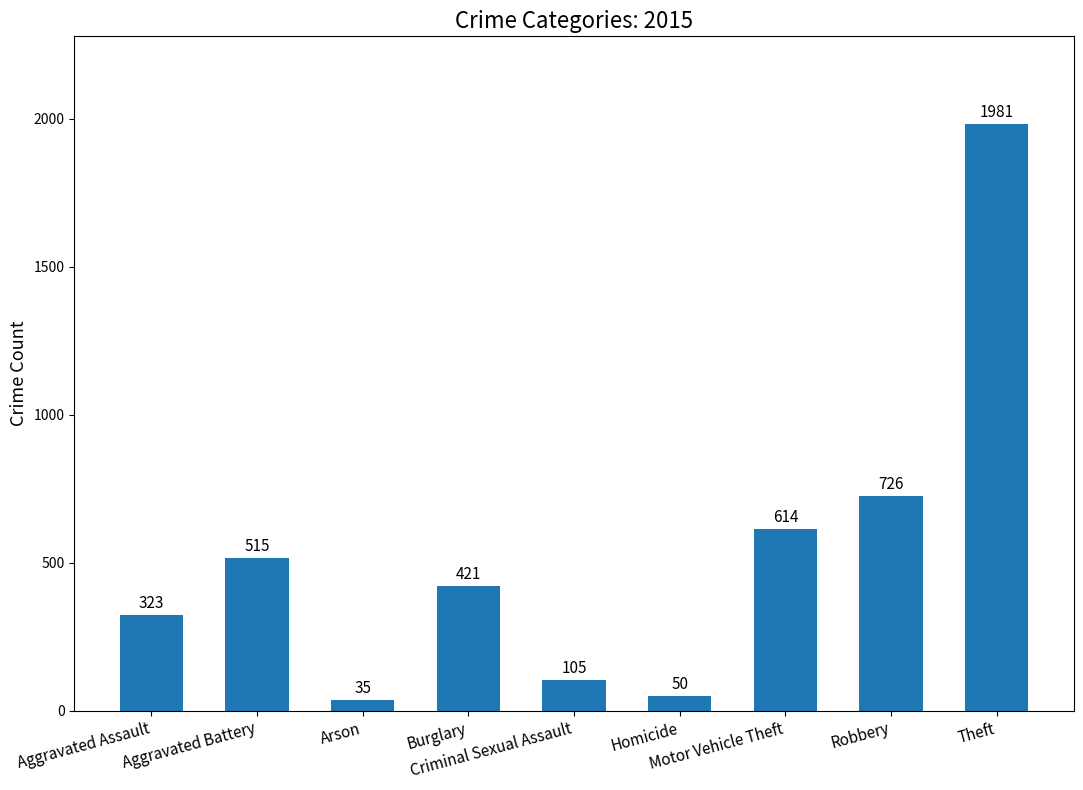

Are the bars grouped side by side (vs. stacked)?

No